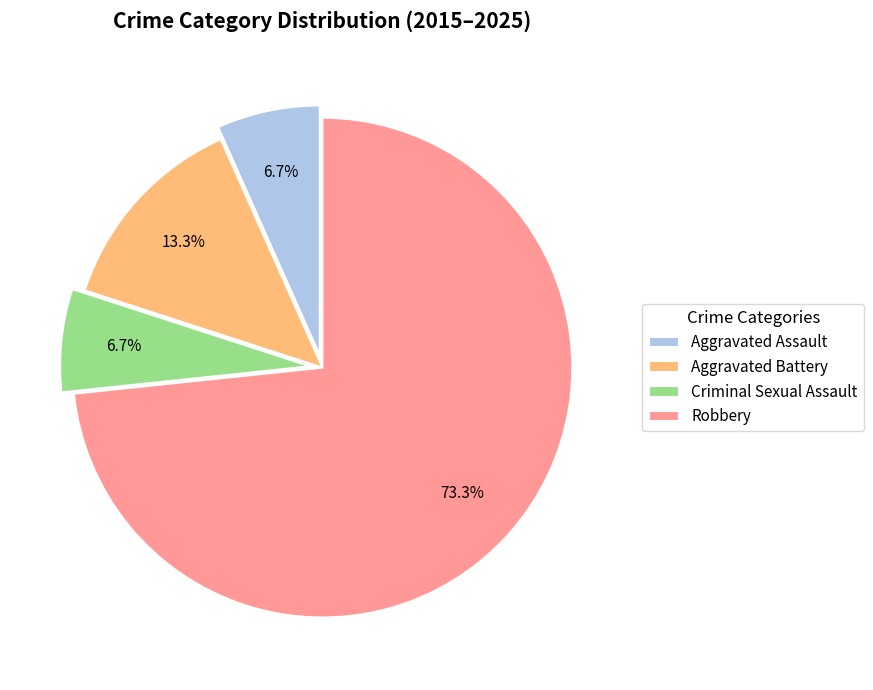

The Robbery slice represents 83% of the pie. True or false?

False